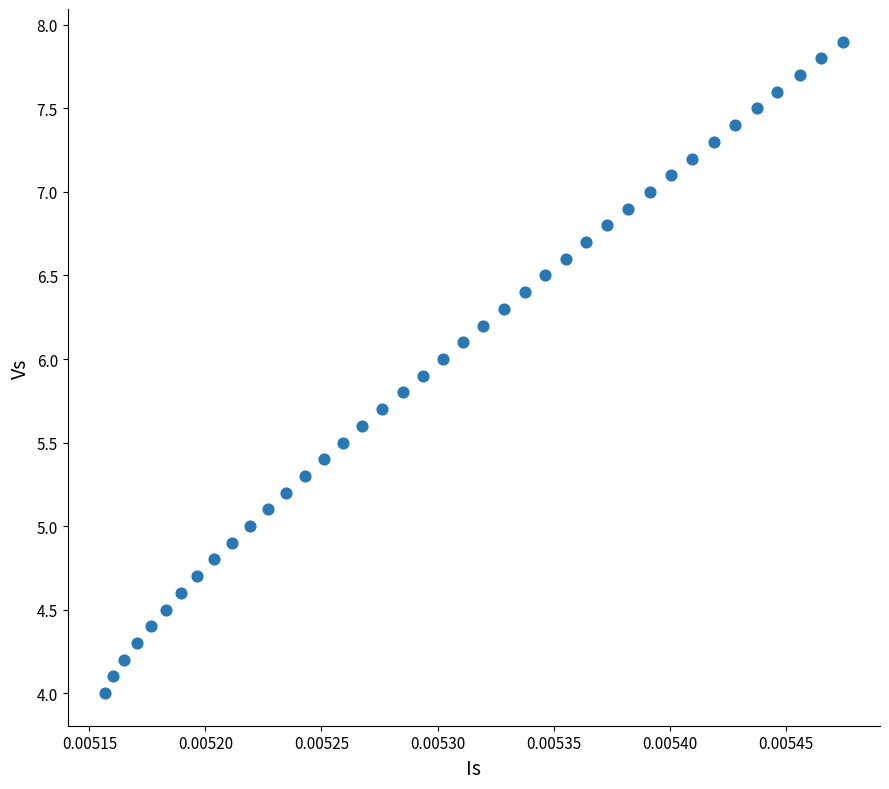

What is the range of Y values (max minus min)?

3.9